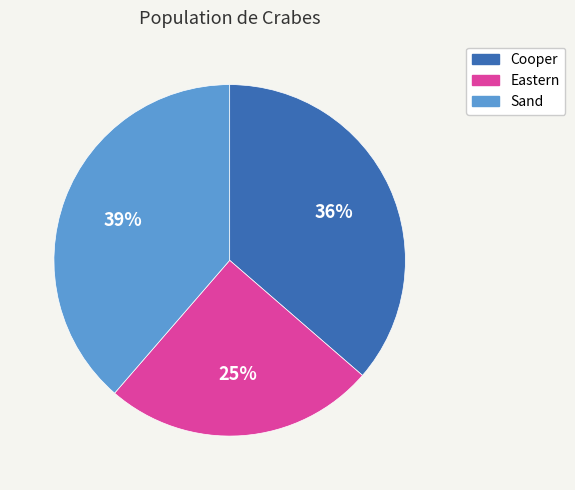

Which slice is the largest?

Sand